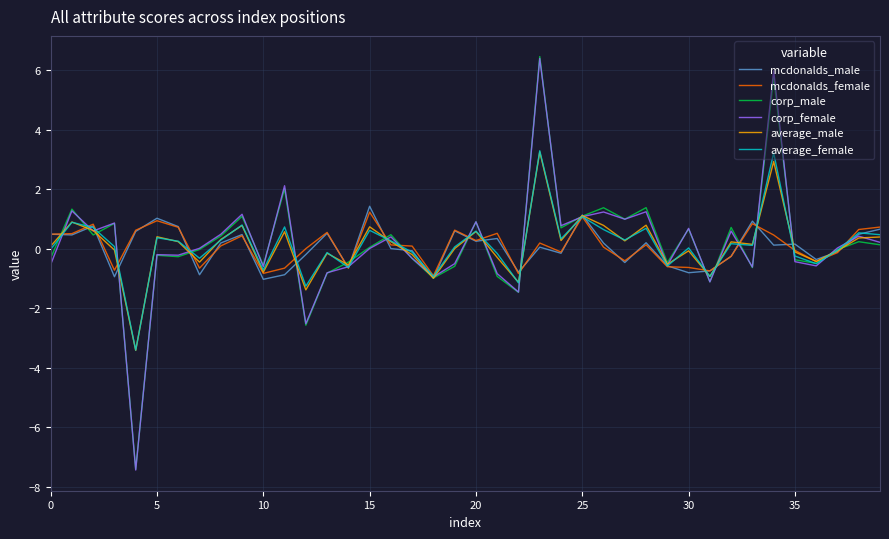

What is the minimum value shown in the chart?

-7.4